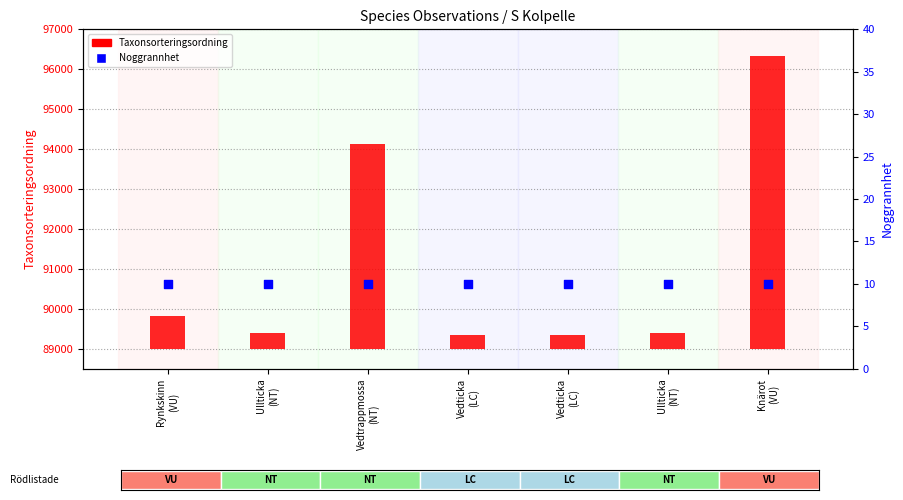

What are all the series names shown in the legend?

Taxonsorteringsordning, Noggrannhet